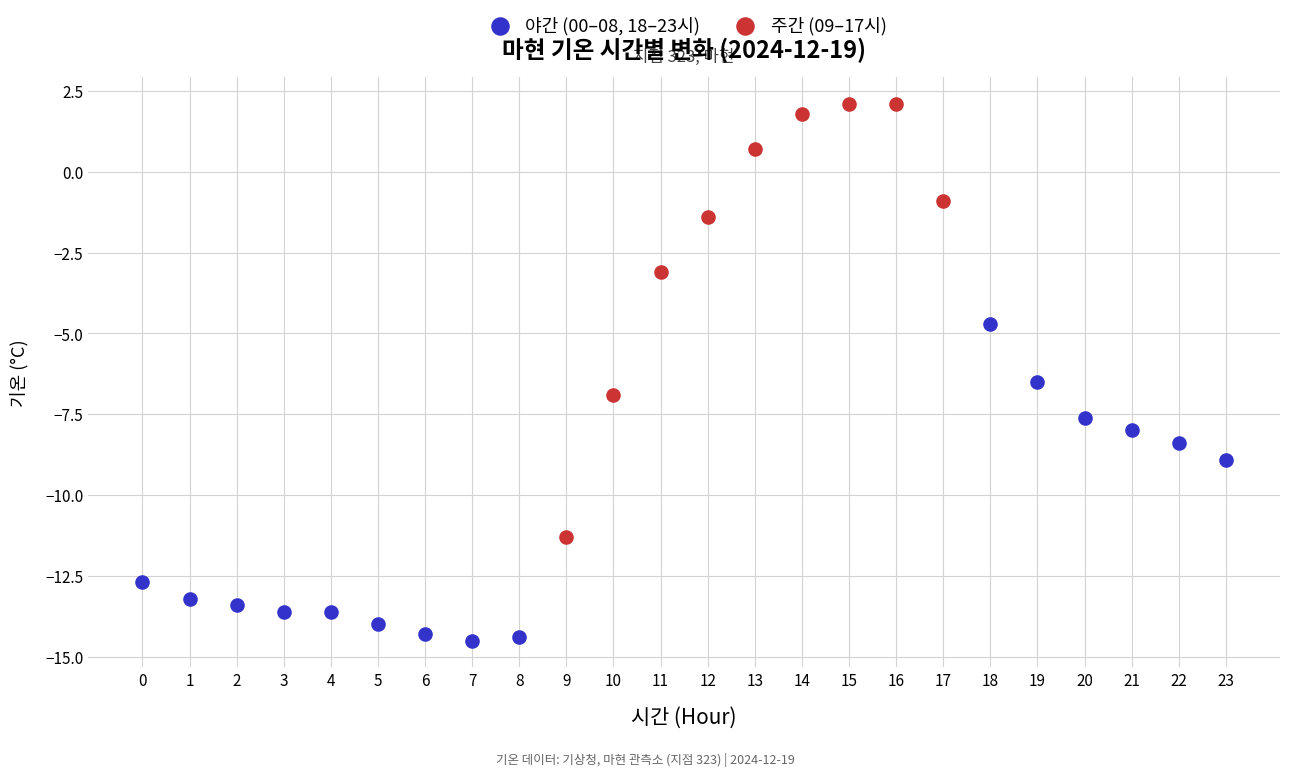

Which series contains the highest Y value?

주간 (09–17시)